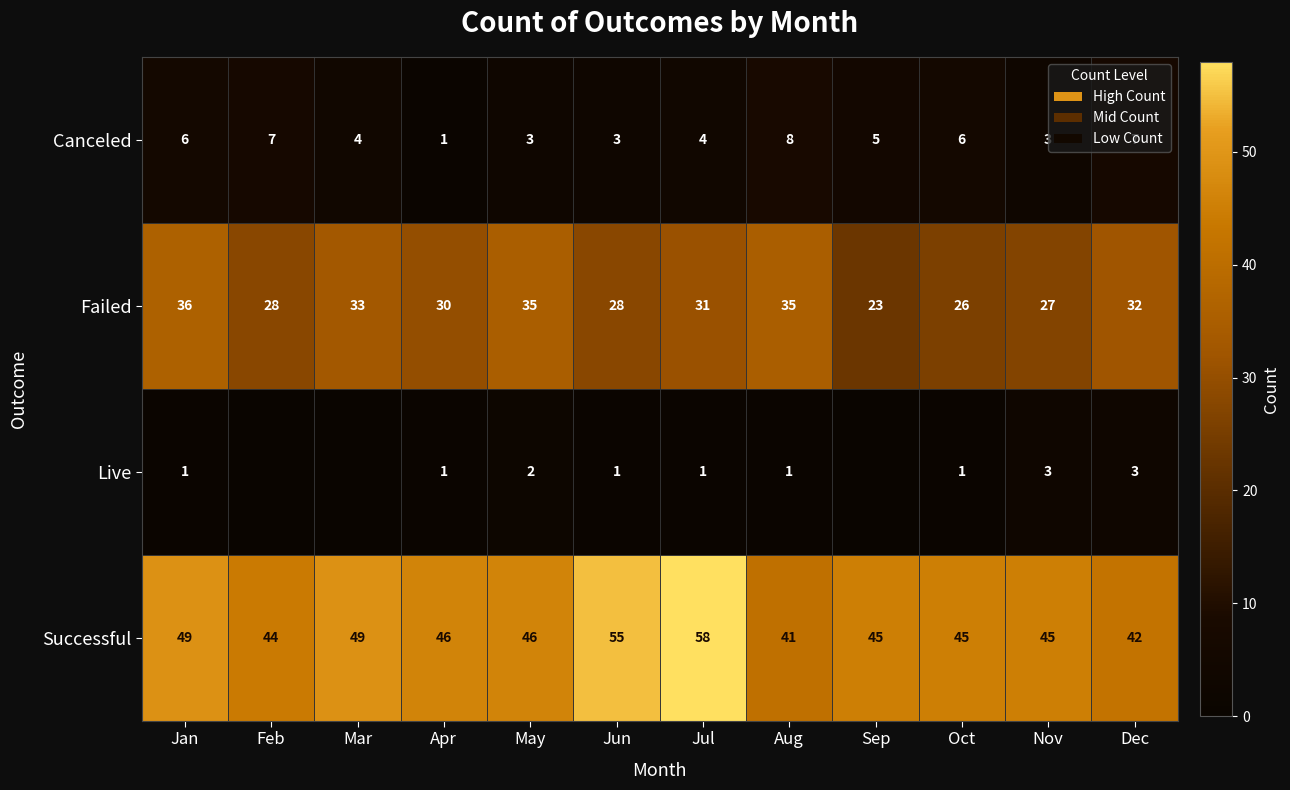

What is the sum of all Canceled values?

57